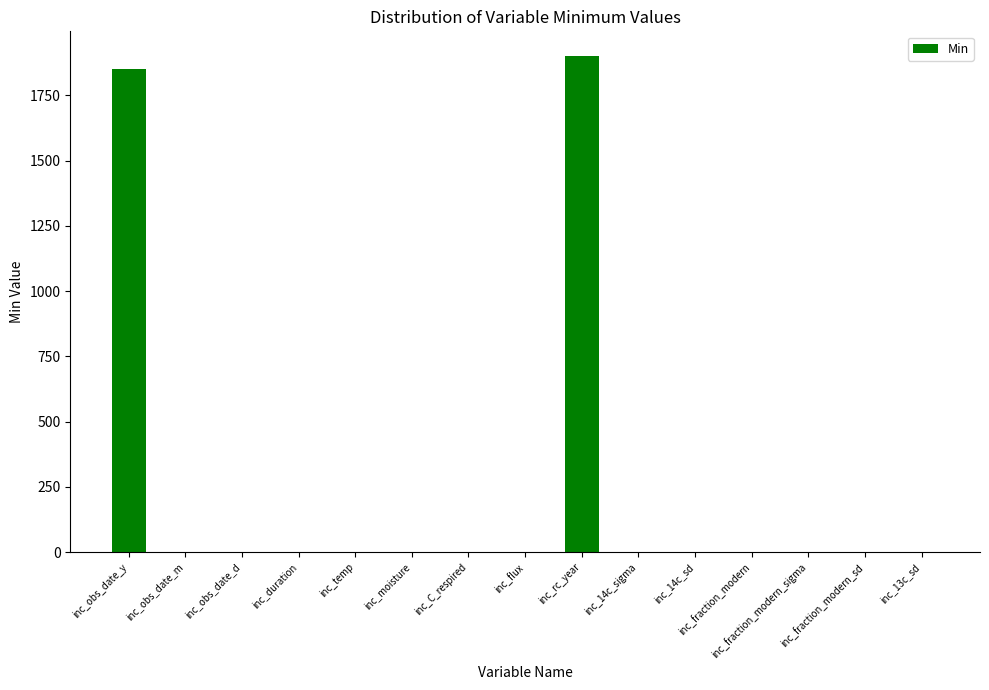

True or false: the data shows 1 at inc_obs_date_m.

True